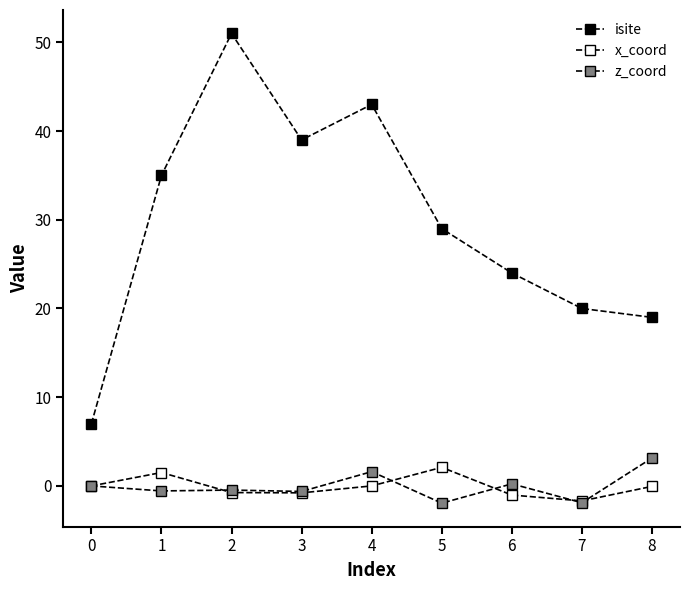

Reading left to right, list all the values displayed in this chart.

isite: 7.0	35.0	51.0	39.0	43.0	29.0	24.0	20.0	19.0
x_coord: 0.0	1.5	-0.7	-0.8	0.0	2.1	-1.0	-1.7	-0.1
z_coord: 0.0	-0.6	-0.5	-0.6	1.6	-1.9	0.2	-1.9	3.1